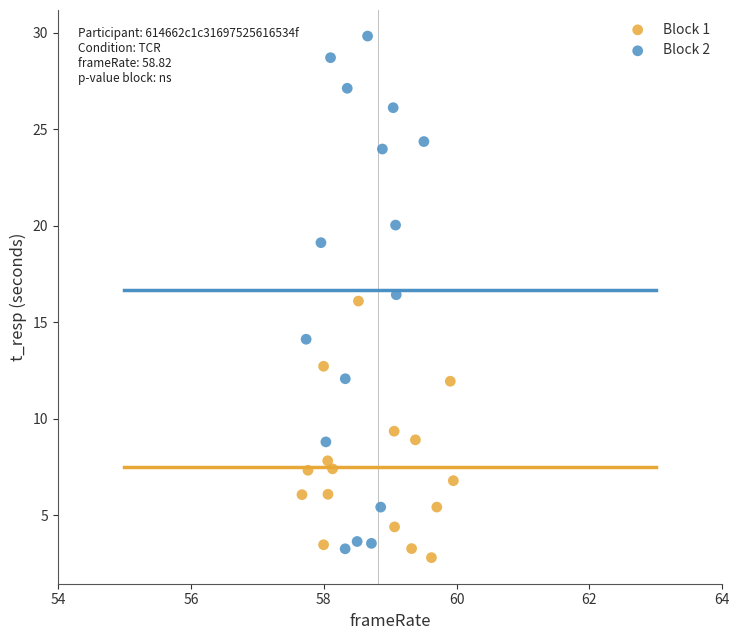

Which series contains the highest Y value?

Block 2